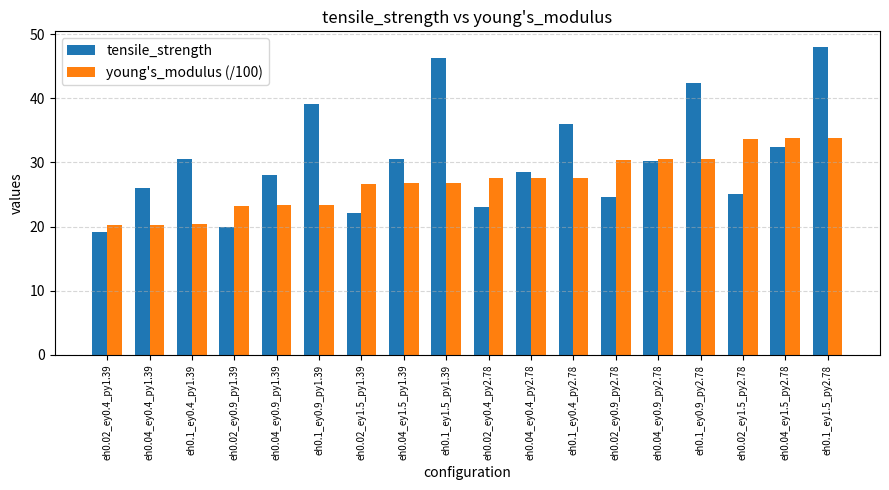

Rank the series by their maximum value, from highest to lowest.

tensile_strength, young's_modulus (/100)